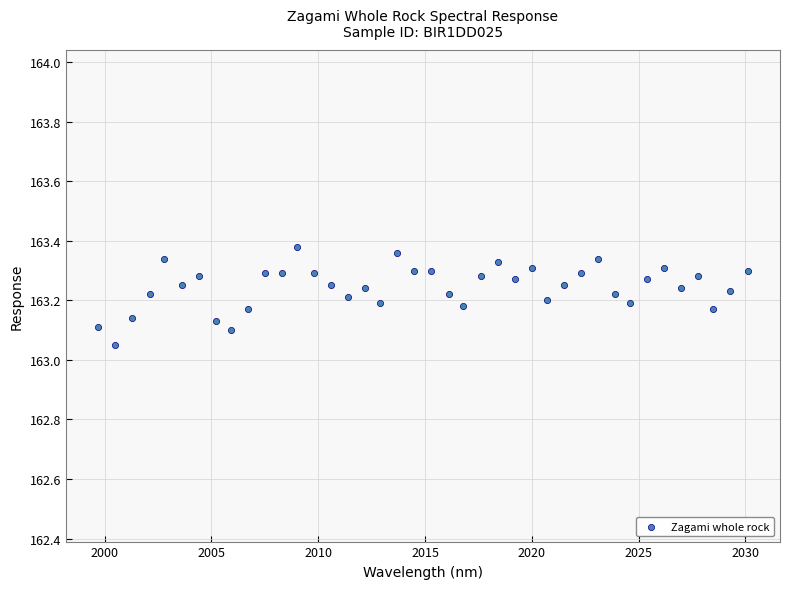

What is the range of X values (max minus min)?

30.4